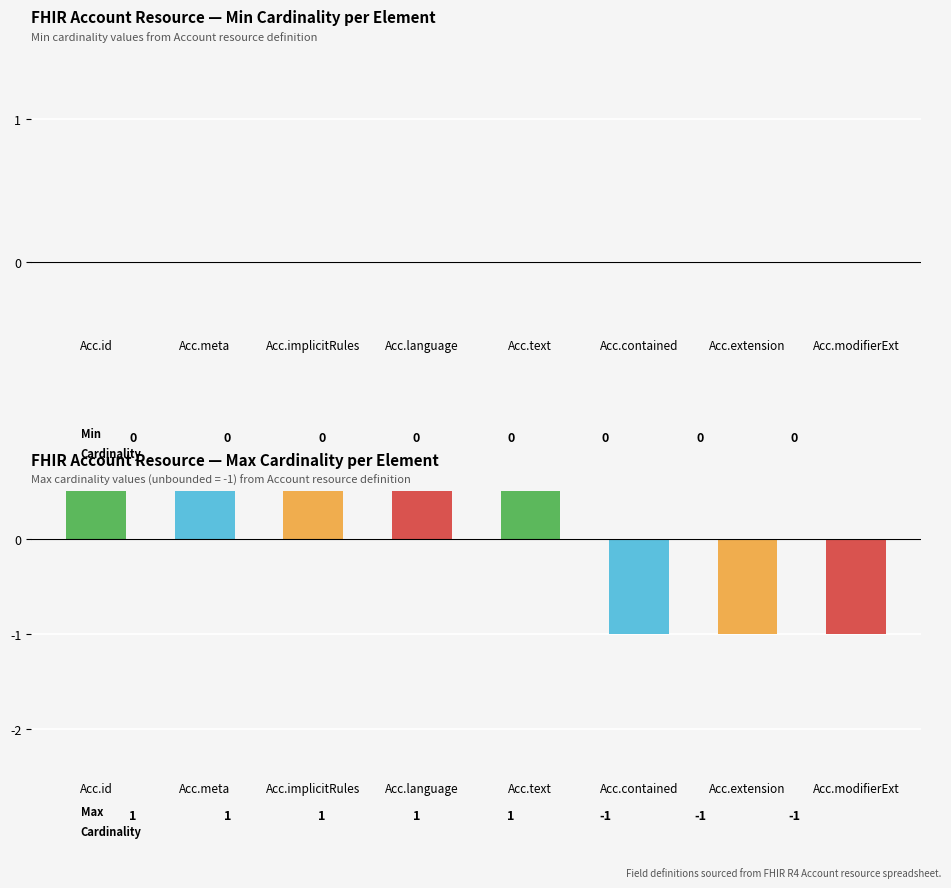

What is the difference between the highest and lowest values at Acc.contained?

1